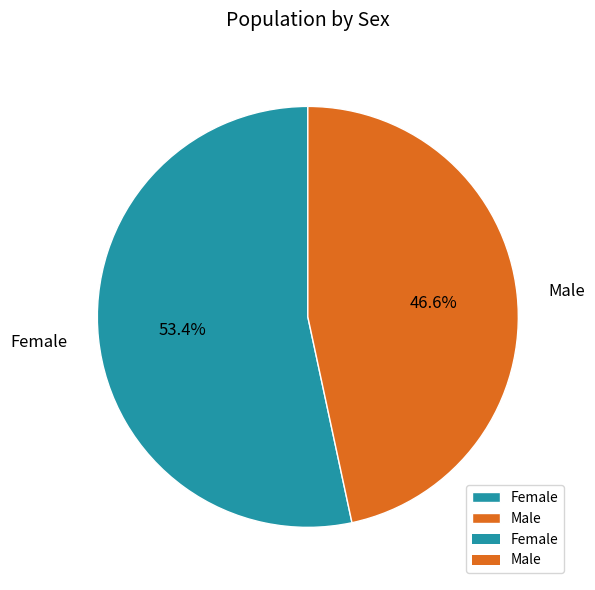

Rank the categories by value from highest to lowest.

Female, Male